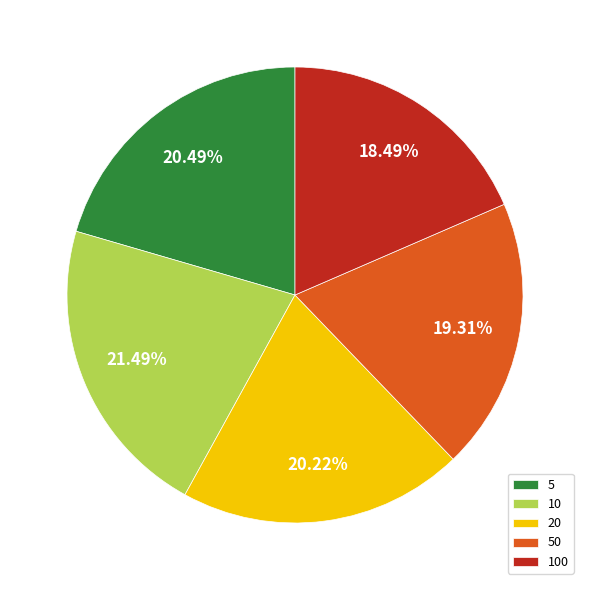

To the nearest percent, what is the difference between the largest and smallest slice percentages?

3%